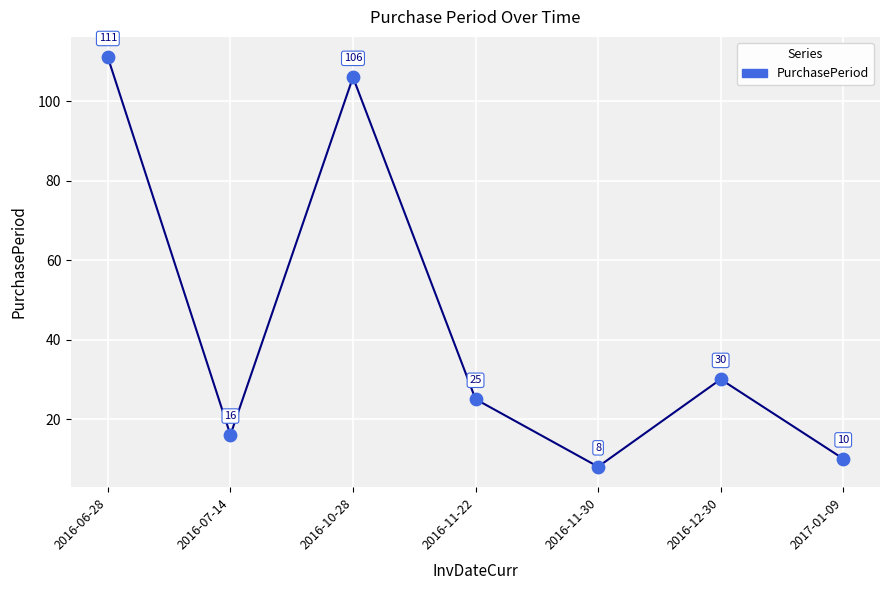

What is the change in value from 2016-07-14 to 2017-01-09?

-6